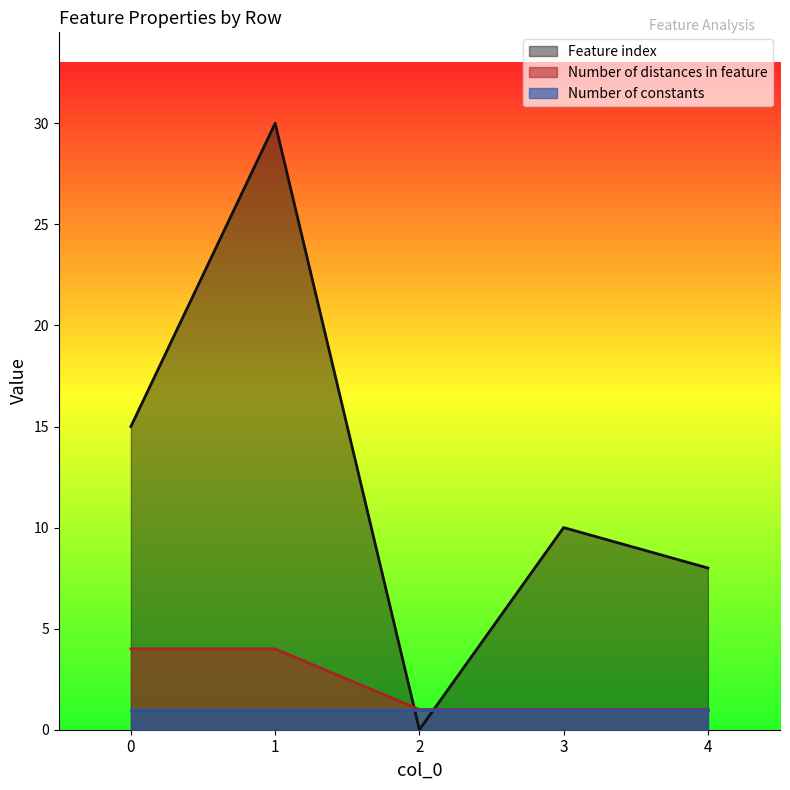

Which series ends up on top after the final intersection of Number of distances in feature and Feature index?

Feature index